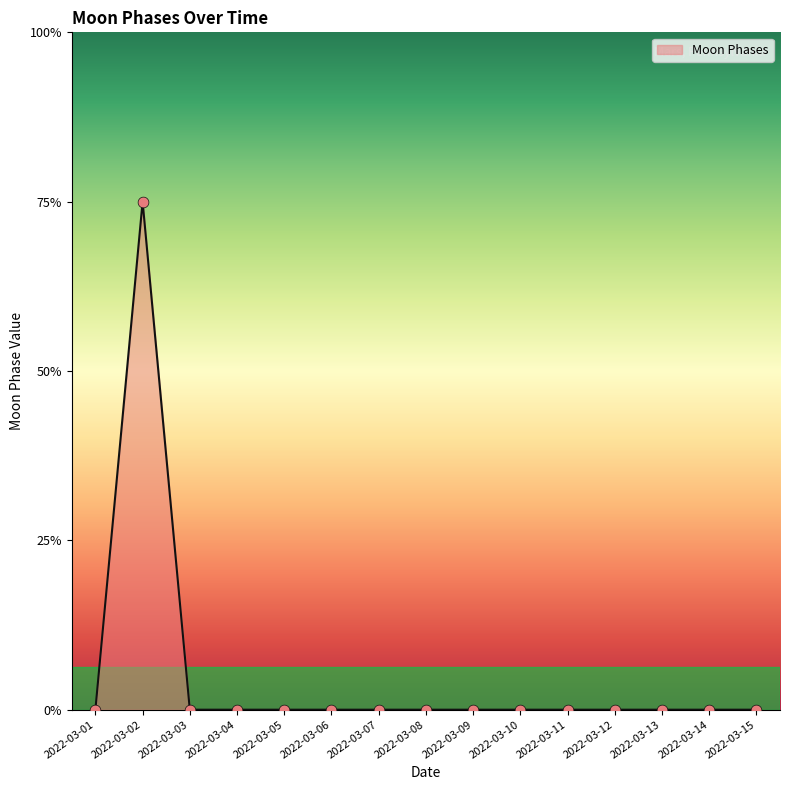

Which has a higher value, 2022-03-04 or 2022-03-11?

2022-03-04